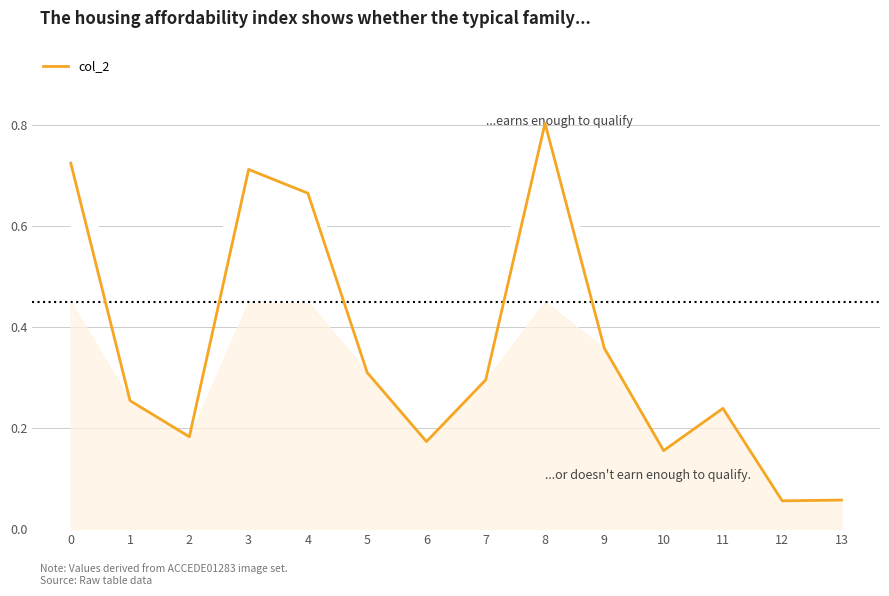

The chart shows a value of 1.0 at 3. True or false?

False